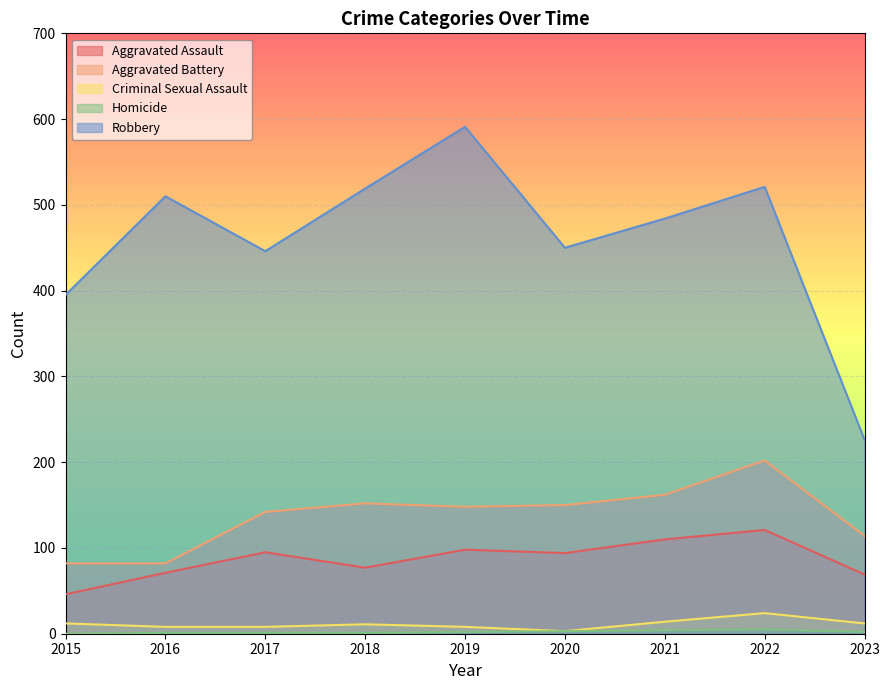

What is the average value of the Aggravated Battery series?

137